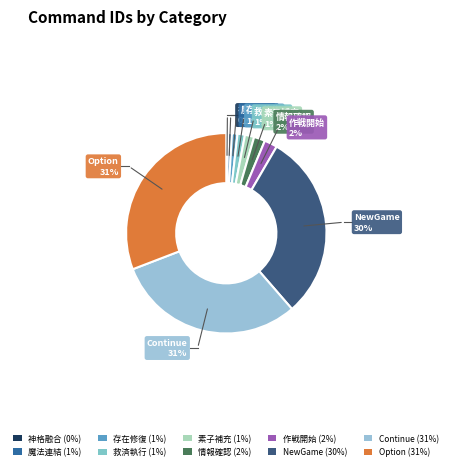

What portion of the pie excludes 情報確認?

98.2%